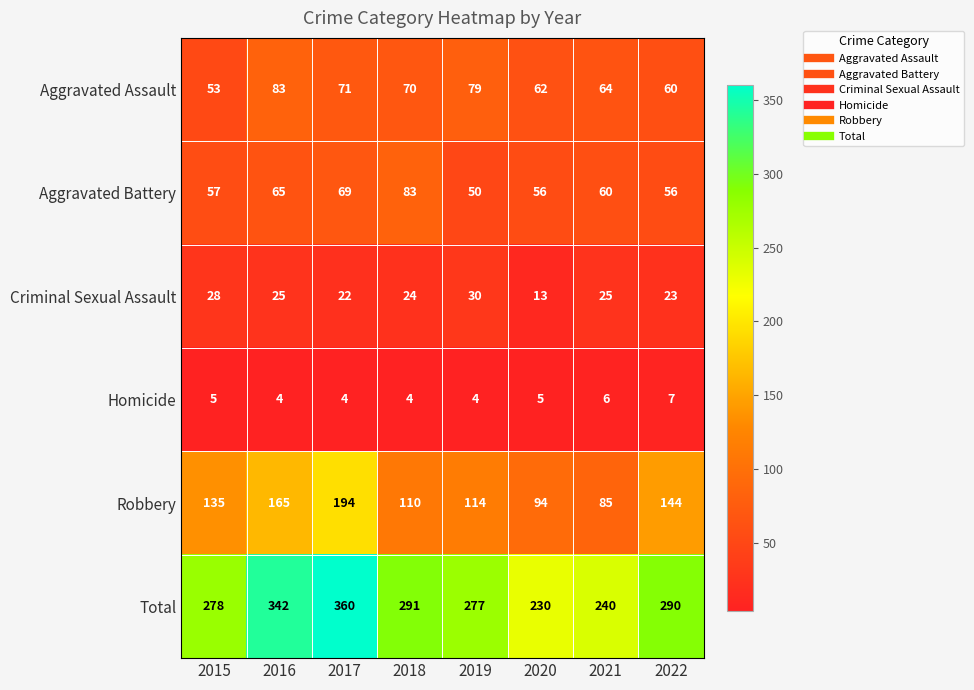

What is the sum of the Robbery values at 2015 and 2017?

329